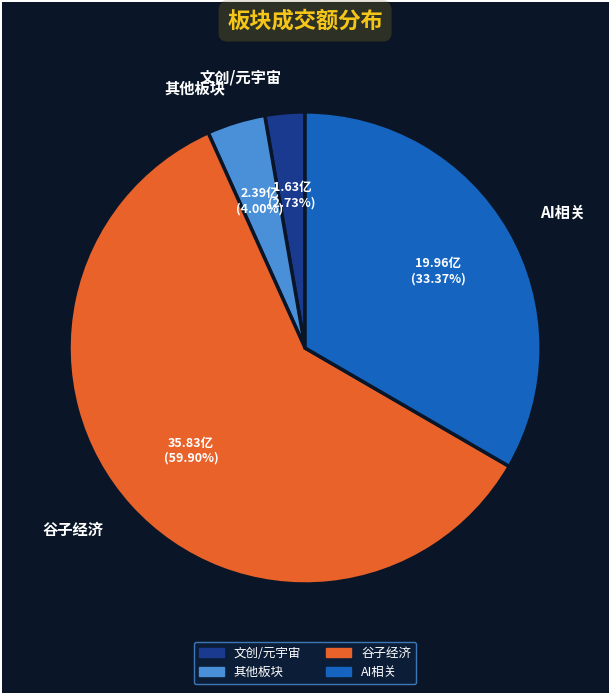

Is there any slice that represents more than half of the pie?

Yes